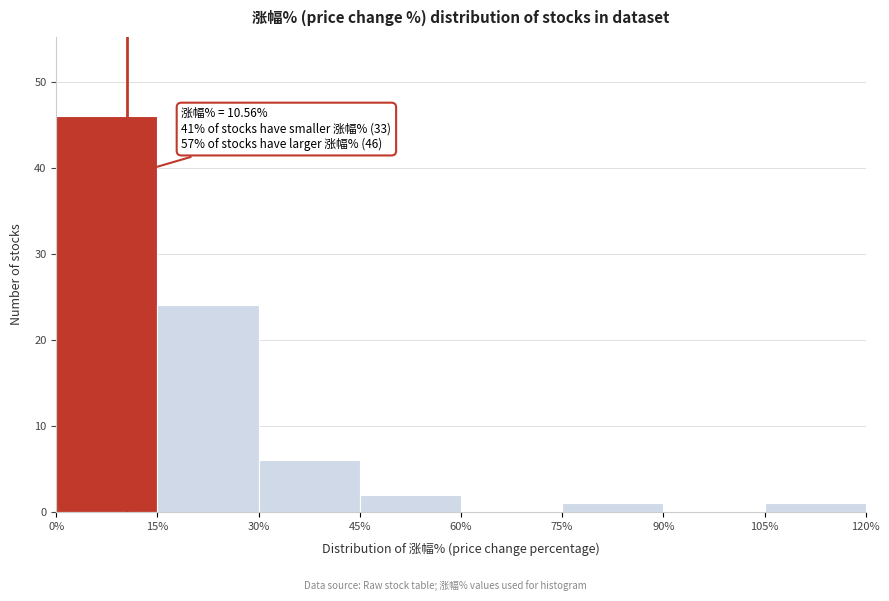

Over which range of the x-axis is the bar tallest?

0% to 15%